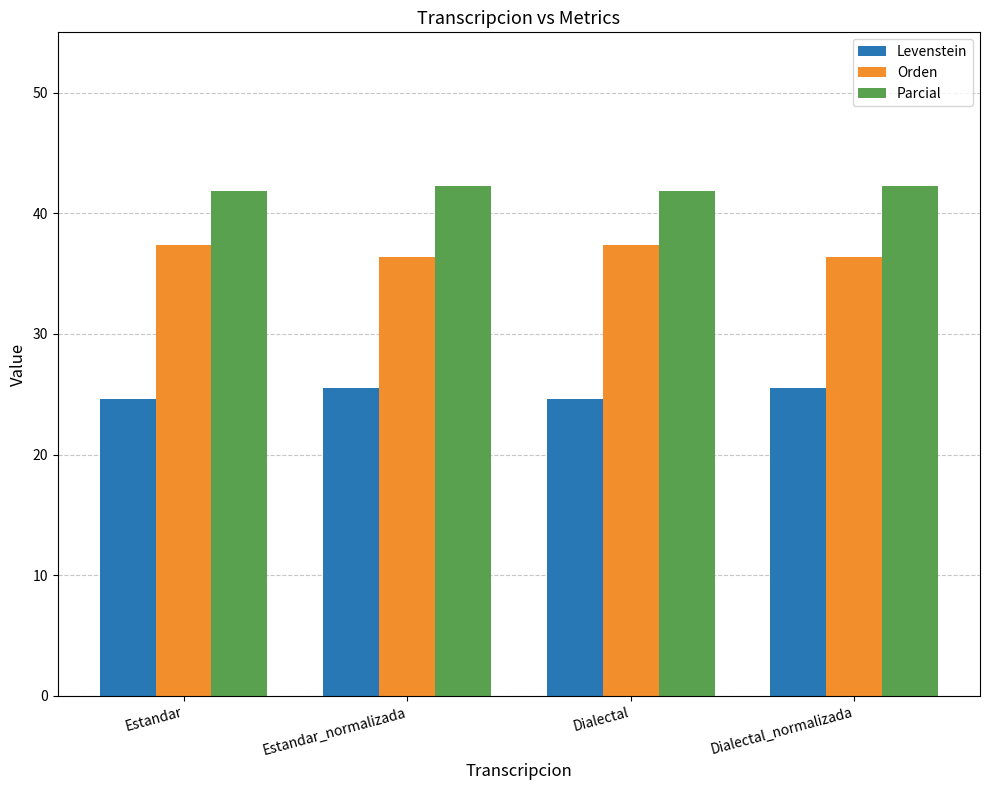

What is the value of the Parcial bar at the 1st from the left?

41.9